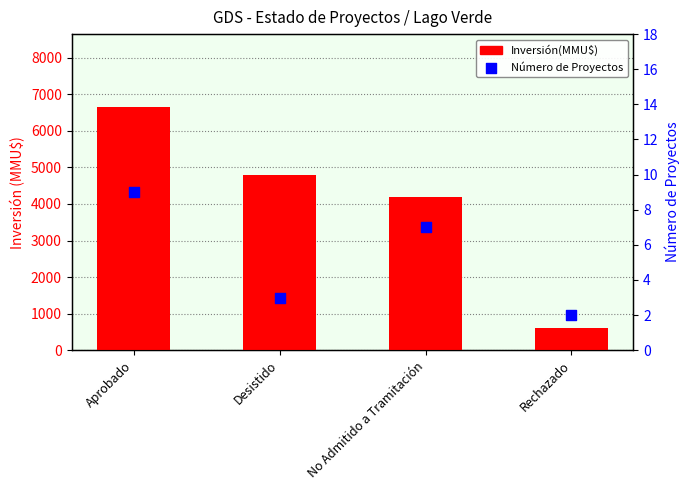

What is the total value across all series at Desistido?

4803